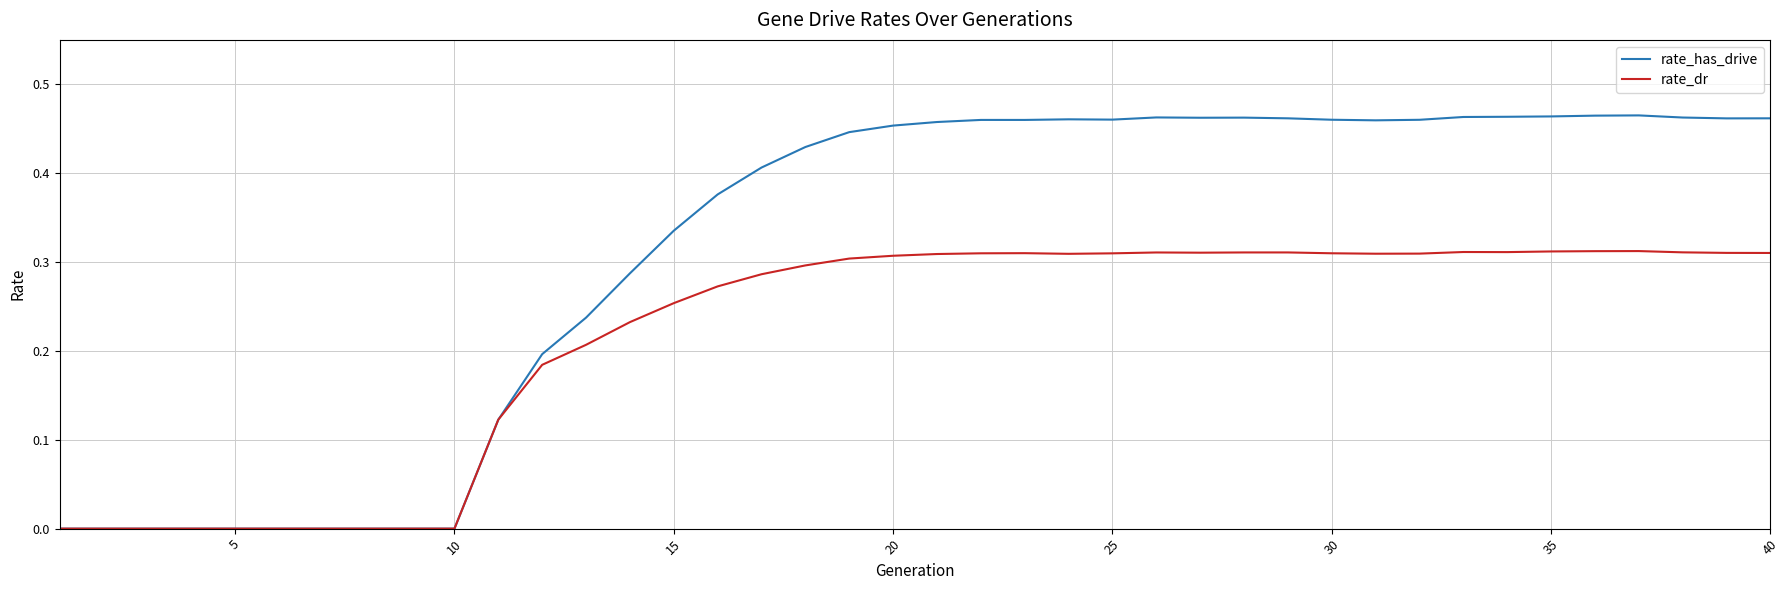

Rank the series by their maximum value, from lowest to highest.

rate_dr, rate_has_drive